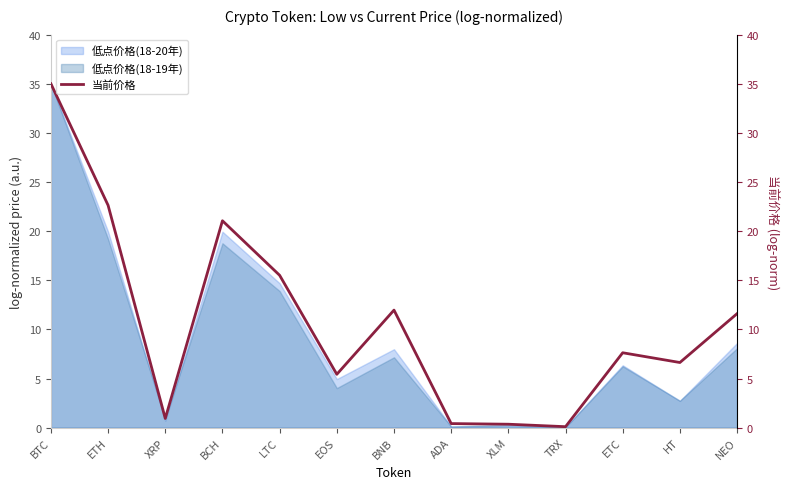

At which category does the chart reach its peak across all series?

BTC